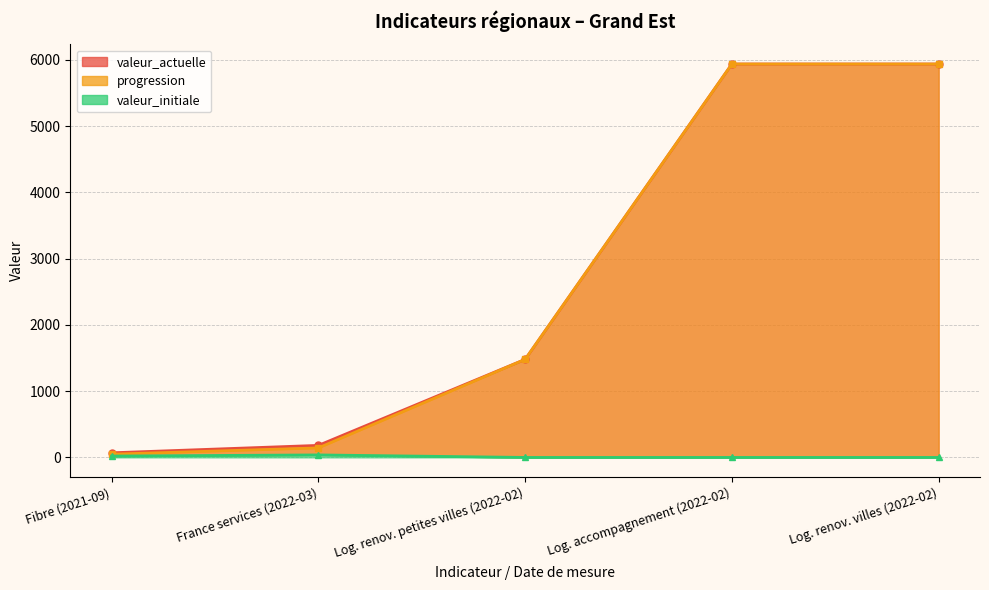

True or false: valeur_initiale has more than 0 interior local peaks.

True